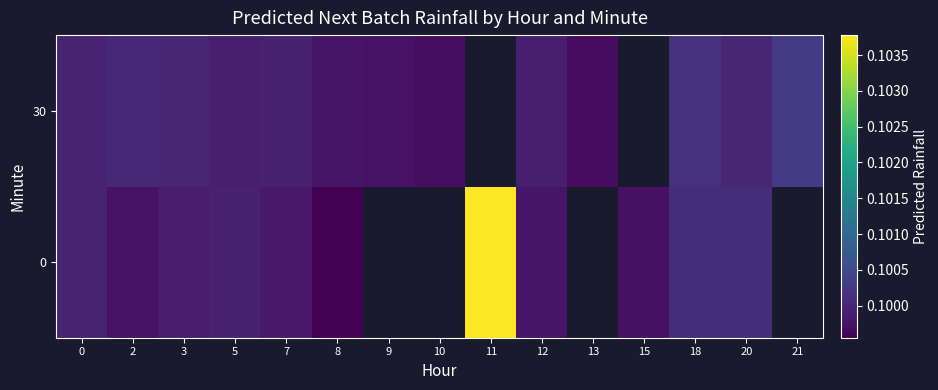

True or false: 30 has a value of 0.1 at 20.

True